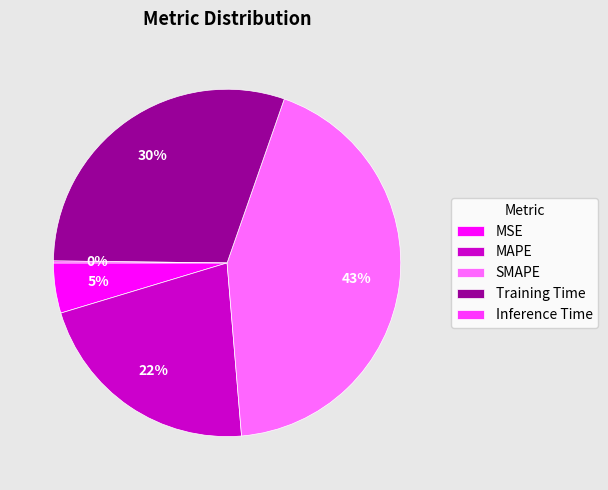

To the nearest percent, what is the average slice percentage?

20%